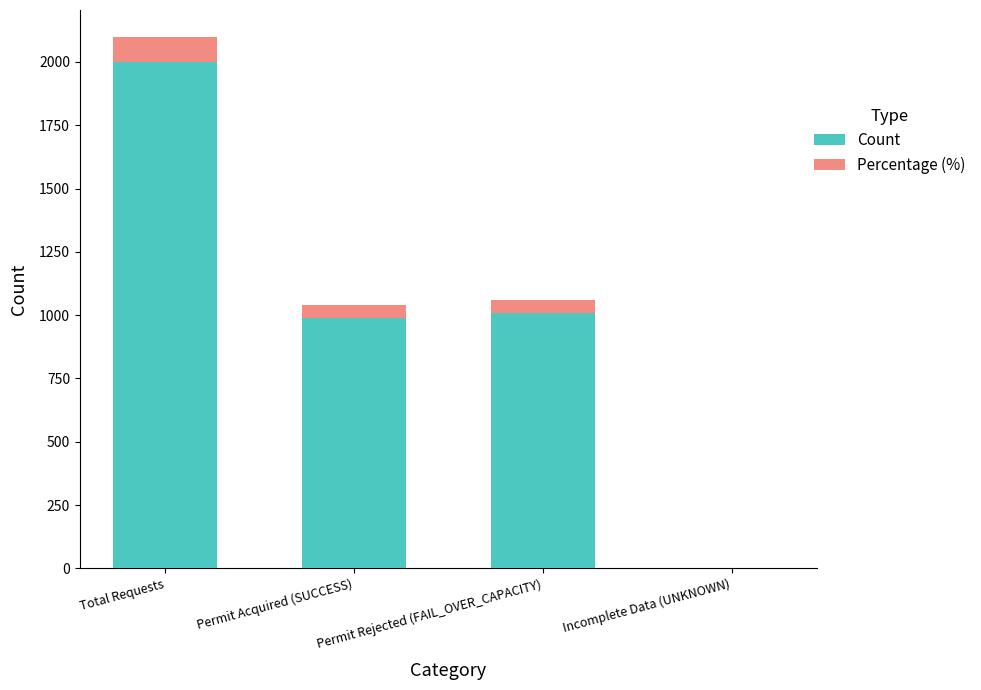

Does the chart contain stacked bars?

Yes